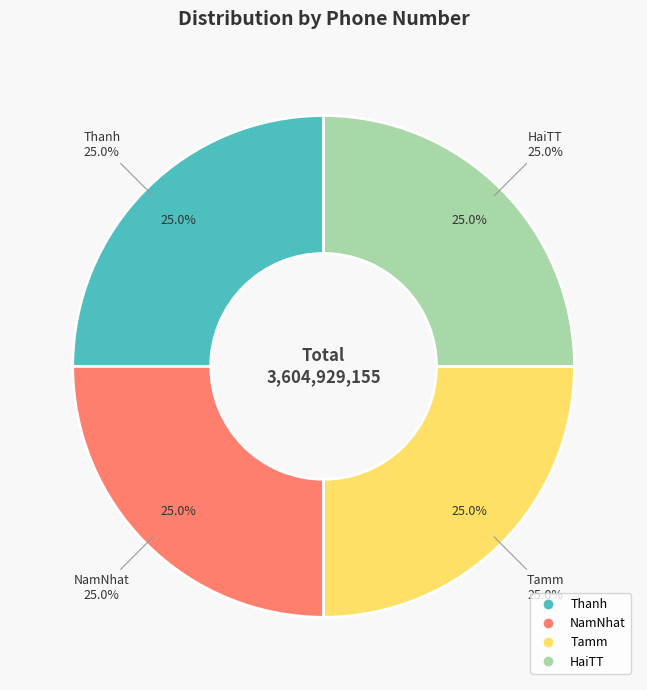

True or false: Tamm accounts for 40% of the total.

False